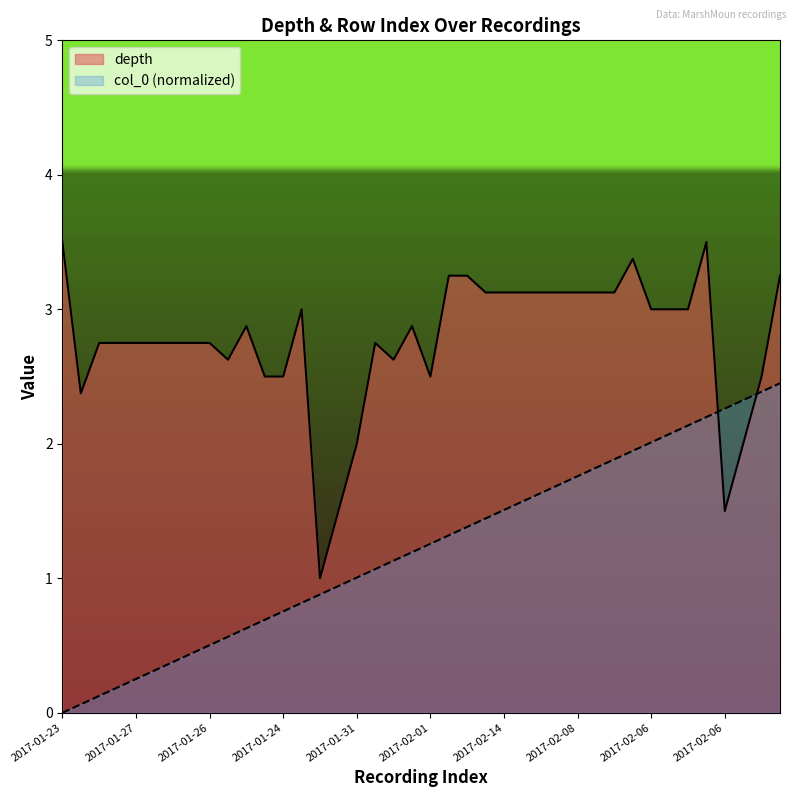

Where does the depth series first go above 2?

2017-01-23